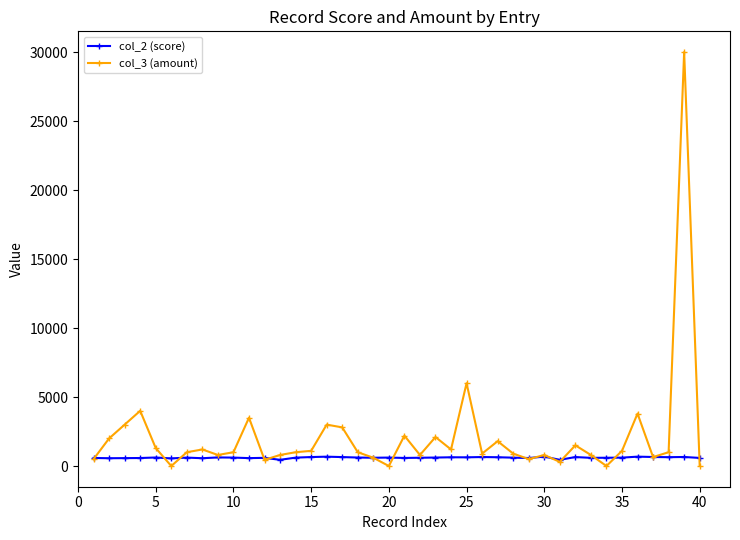

List the series in order of their peak value, lowest first.

col_2 (score), col_3 (amount)